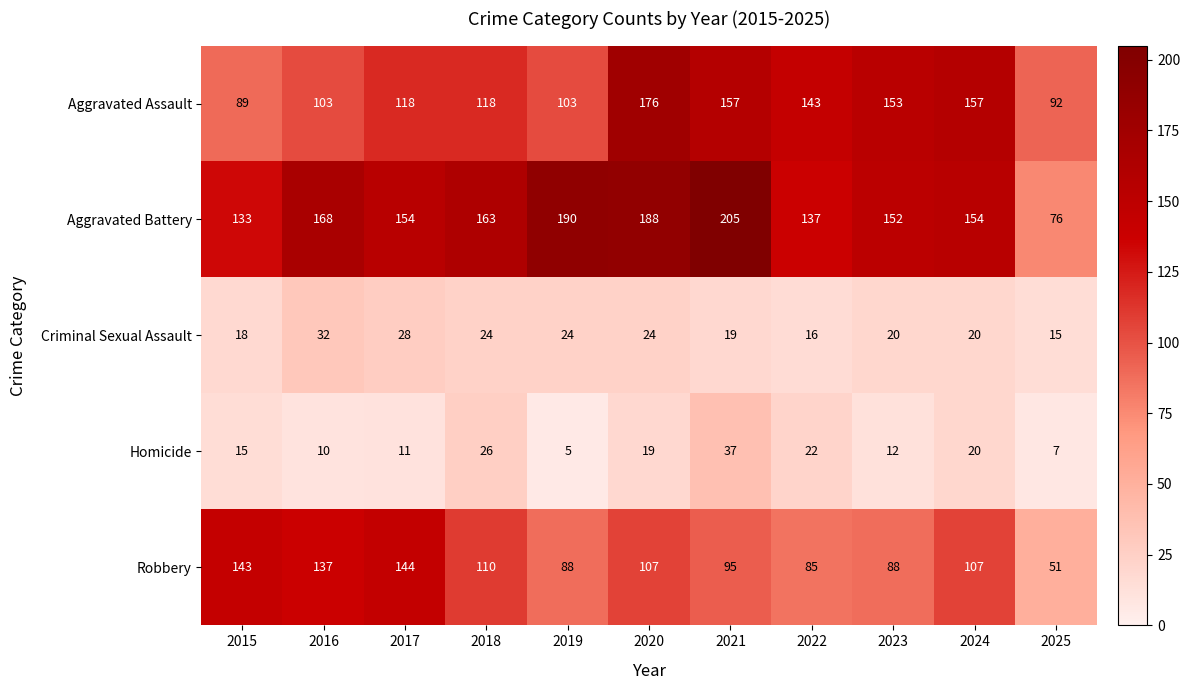

At which label does Robbery first exceed 107?

2015